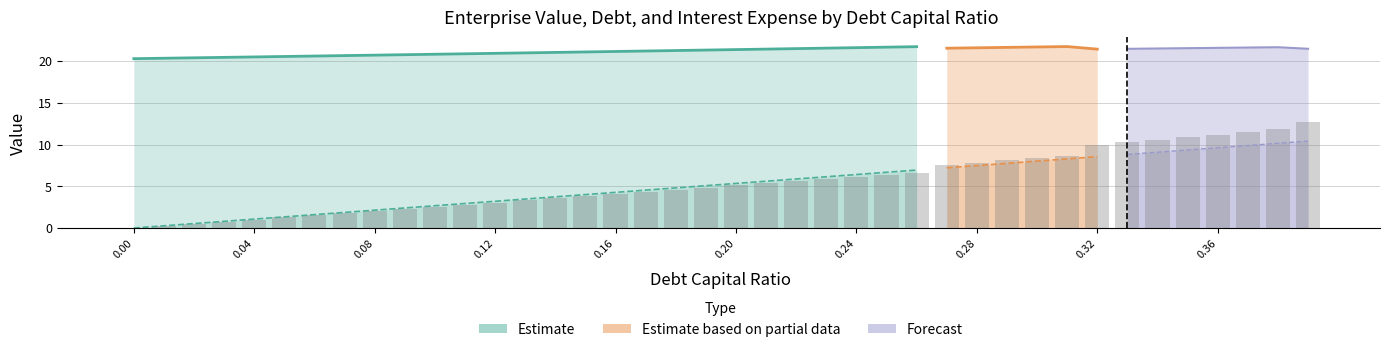

Count the number of data series in this chart.

4